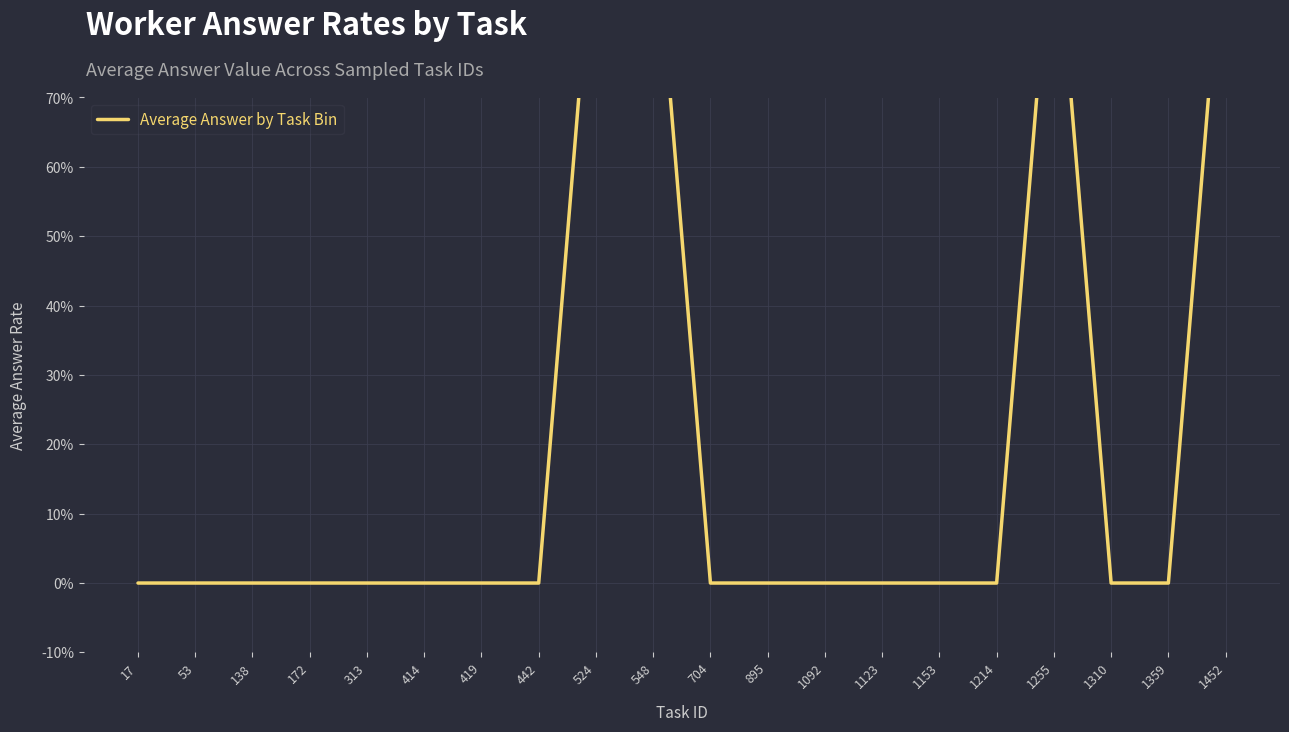

Which has a higher value, 442 or 895?

442